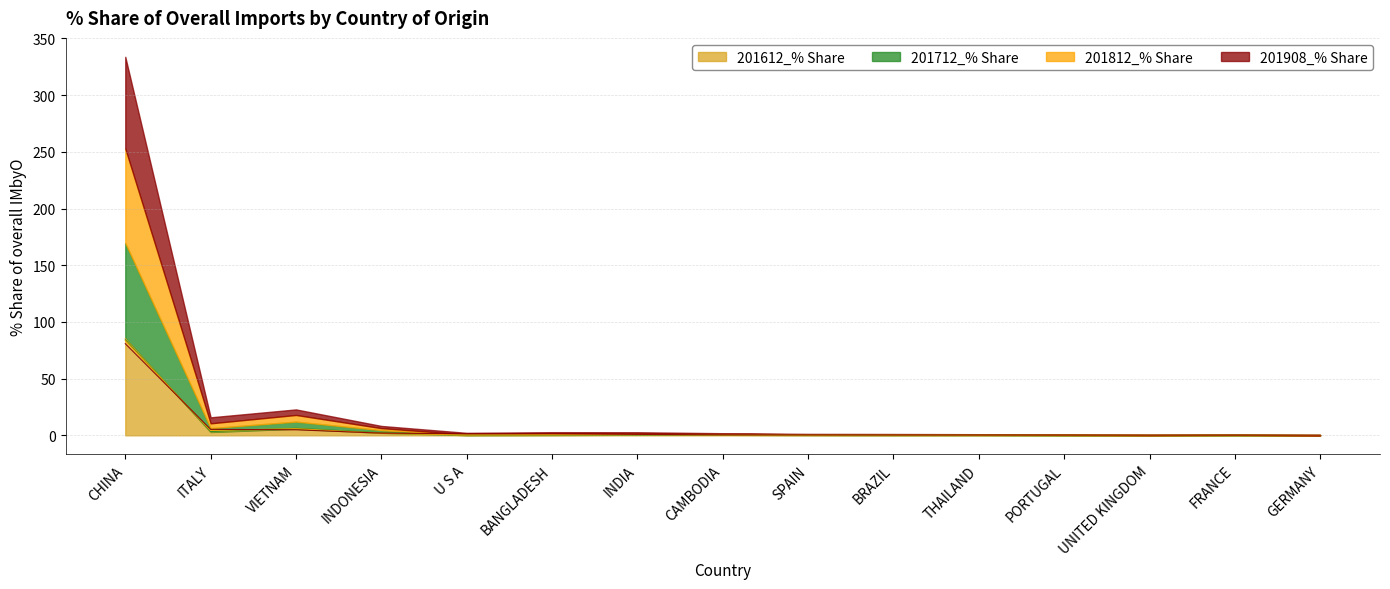

What is the label of the 11th point from the right?

U S A